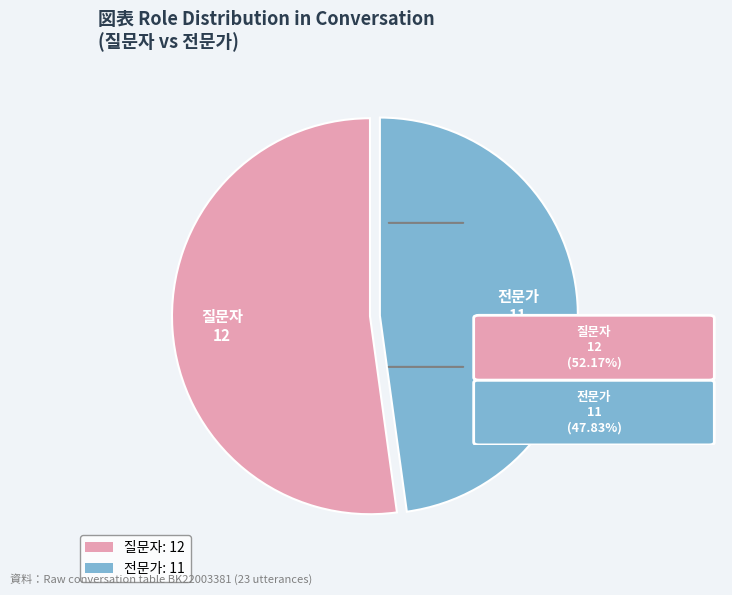

Rank the categories by value from highest to lowest.

질문자, 전문가